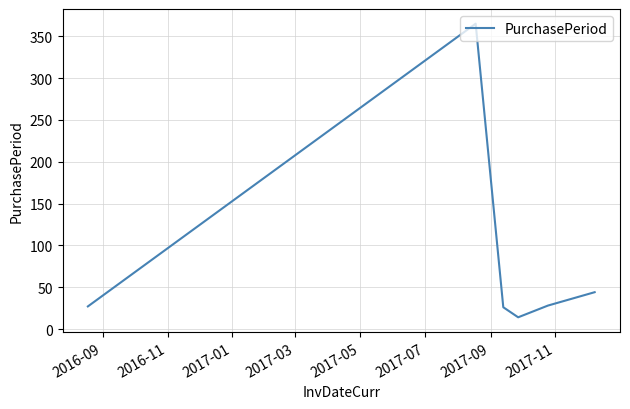

How many lines are shown in the chart?

1